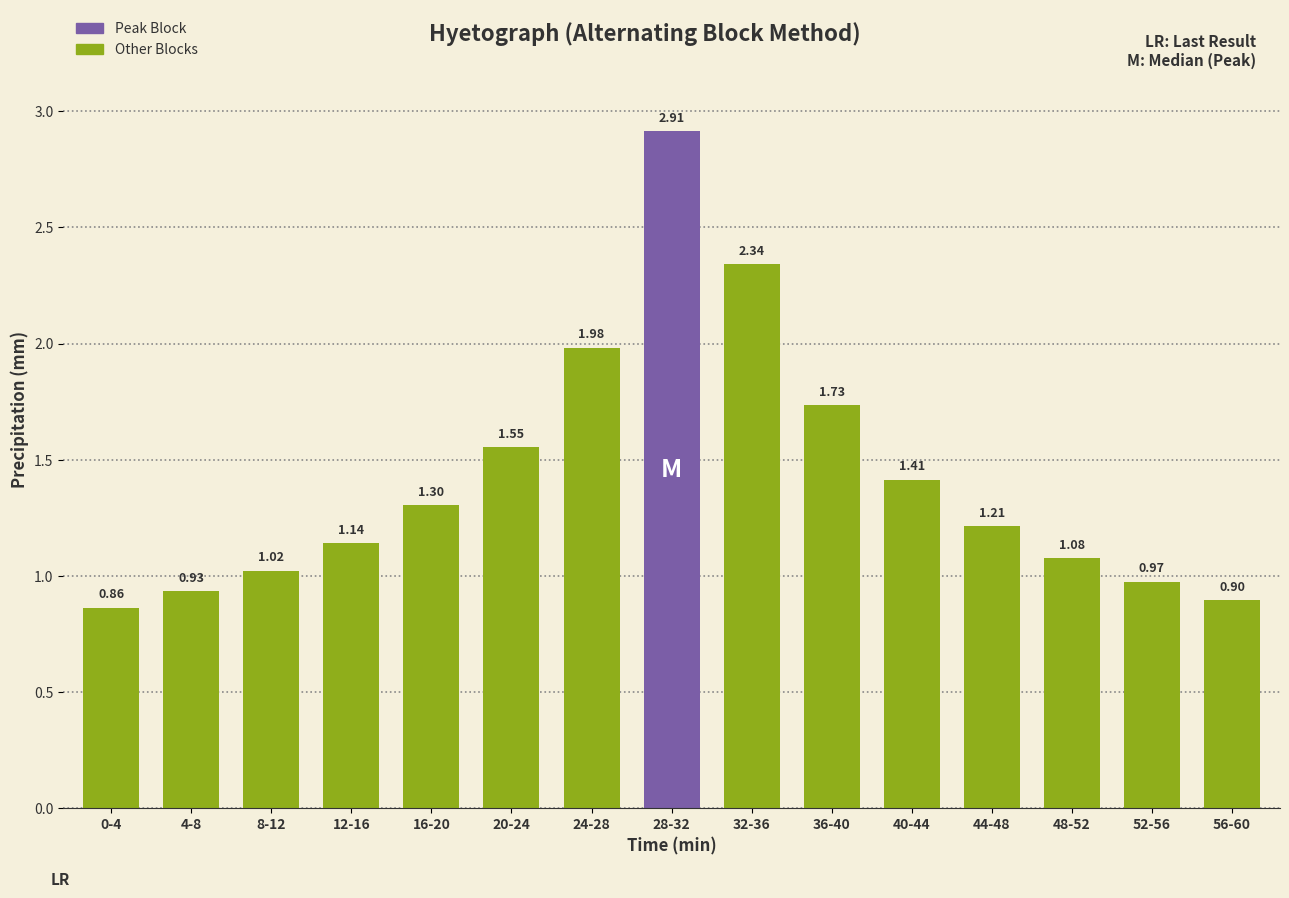

What is the ratio of the value at 52-56 to the value at 20-24?

0.6